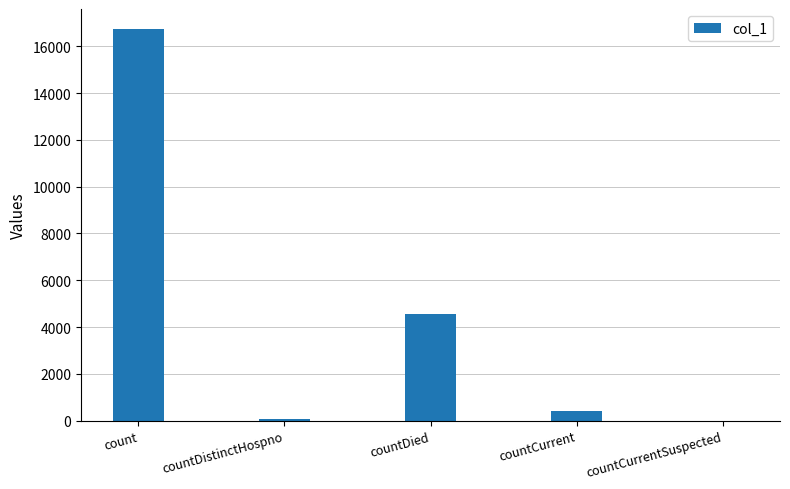

How many values are above zero?

4